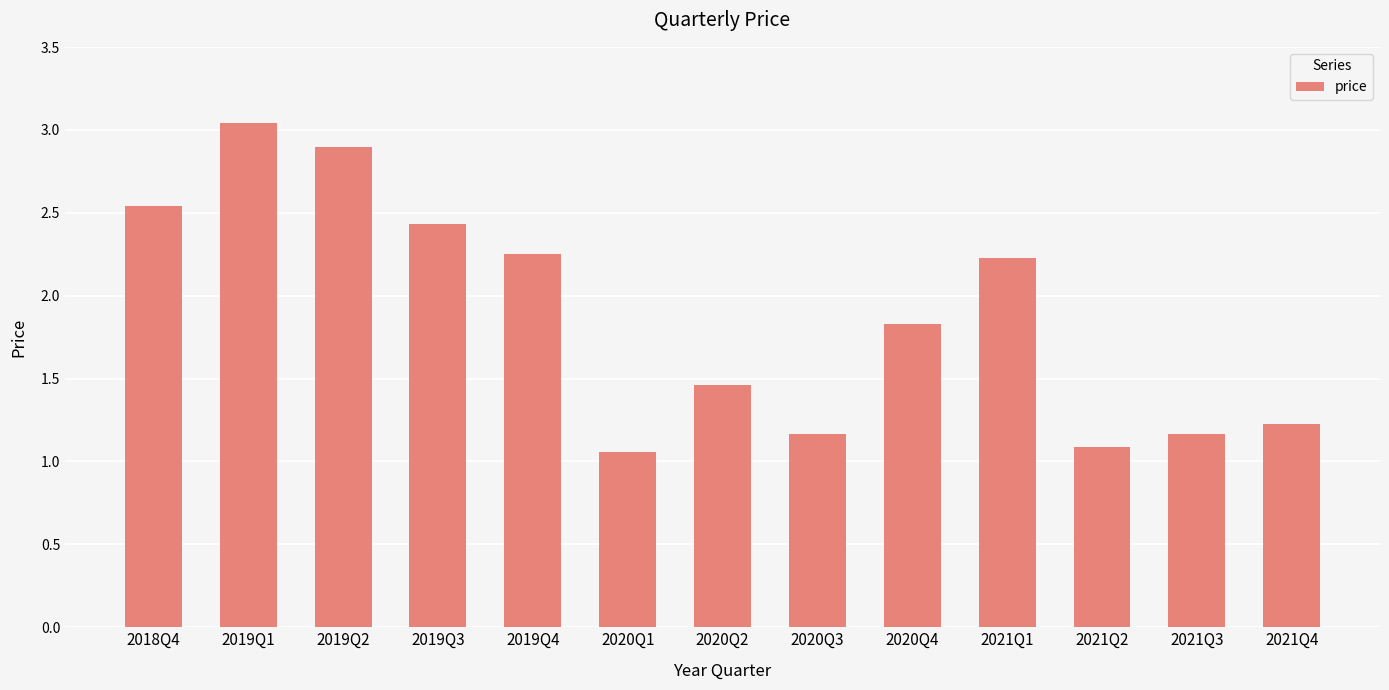

Is it true that the value at 2020Q1 is 0.6?

False